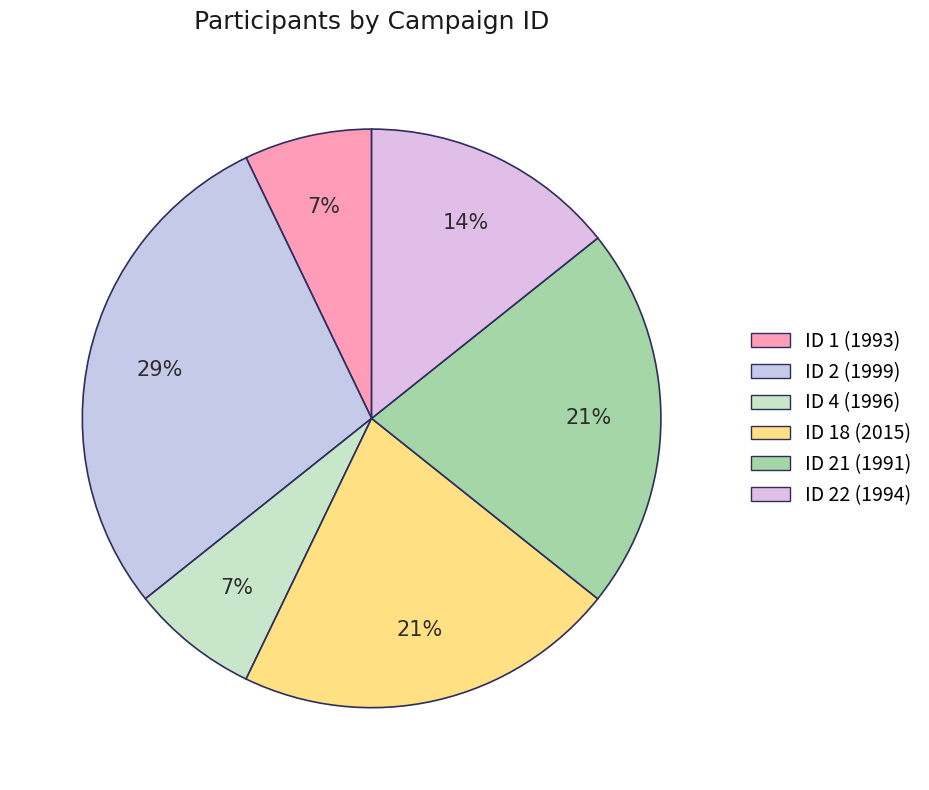

How many segments does this pie chart have?

6